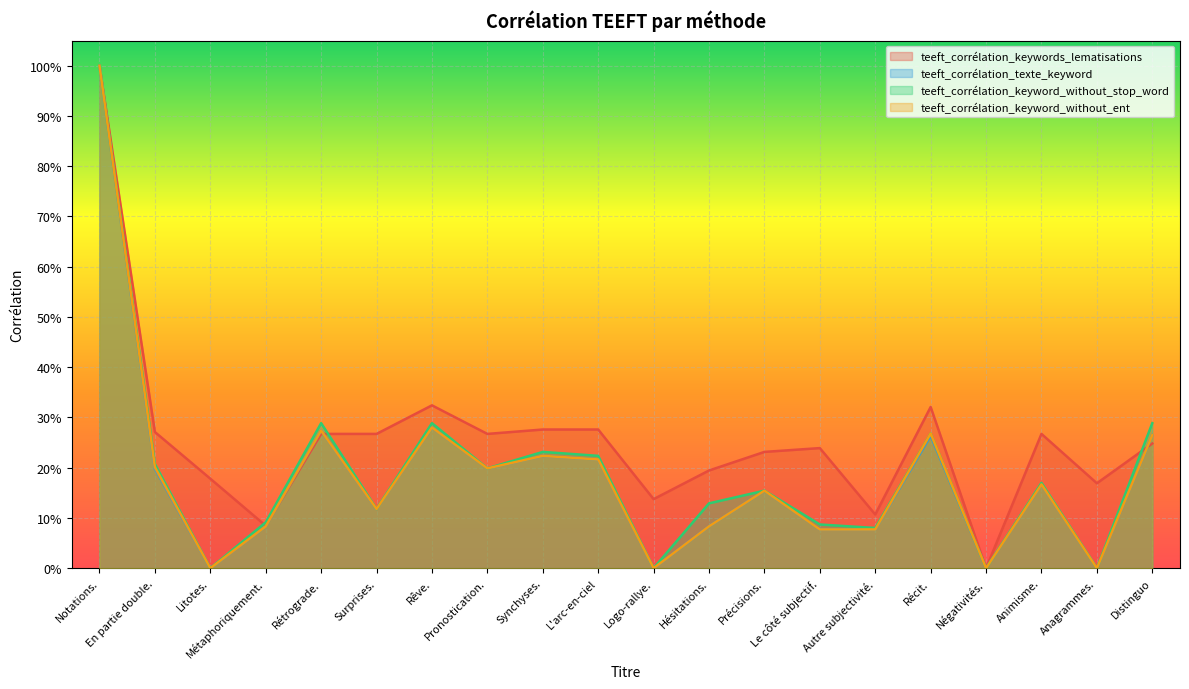

Does the chart display data point markers on the line(s)?

No